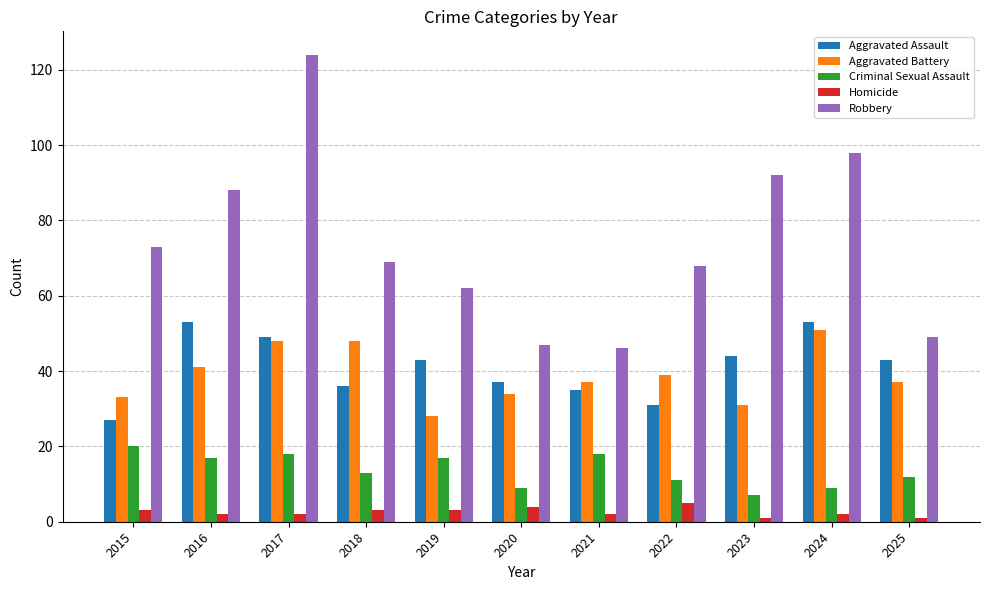

Reading left to right, list all the values displayed in this chart.

Aggravated Assault: 27	53	49	36	43	37	35	31	44	53	43
Aggravated Battery: 33	41	48	48	28	34	37	39	31	51	37
Criminal Sexual Assault: 20	17	18	13	17	9	18	11	7	9	12
Homicide: 3	2	2	3	3	4	2	5	1	2	1
Robbery: 73	88	124	69	62	47	46	68	92	98	49